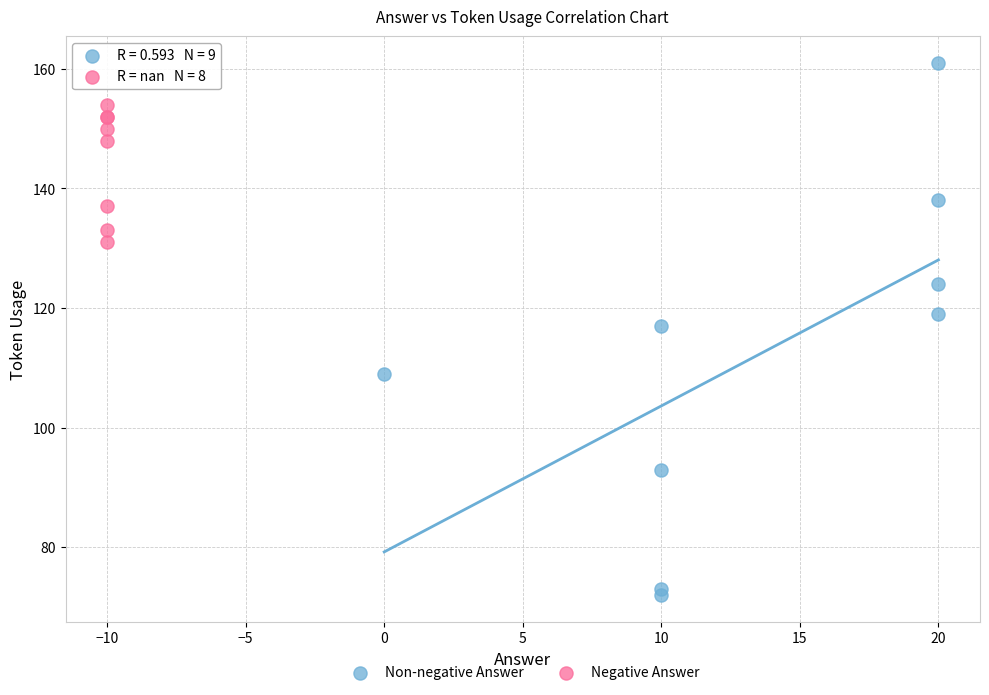

Which series has the largest Y range (max minus min)?

Non-negative Answer